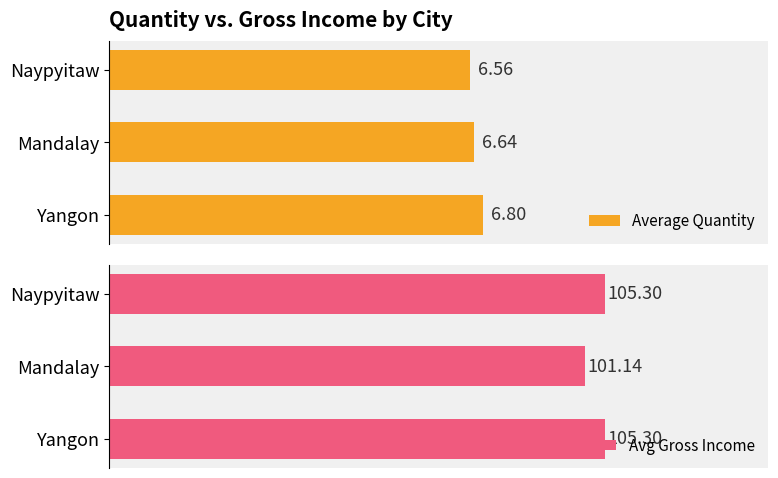

At which label is Avg Gross Income closest to 103?

Mandalay